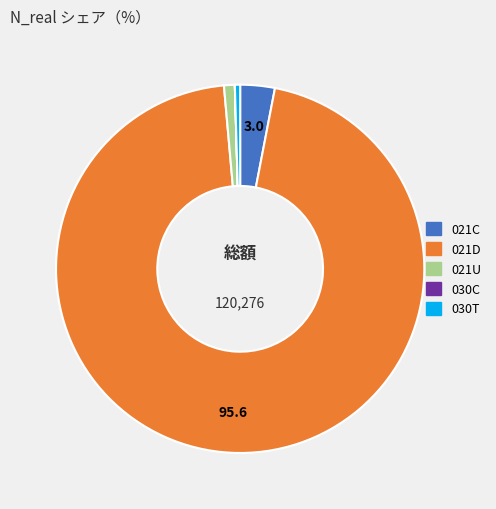

Combined, do 021C and 030T account for over 50%?

No